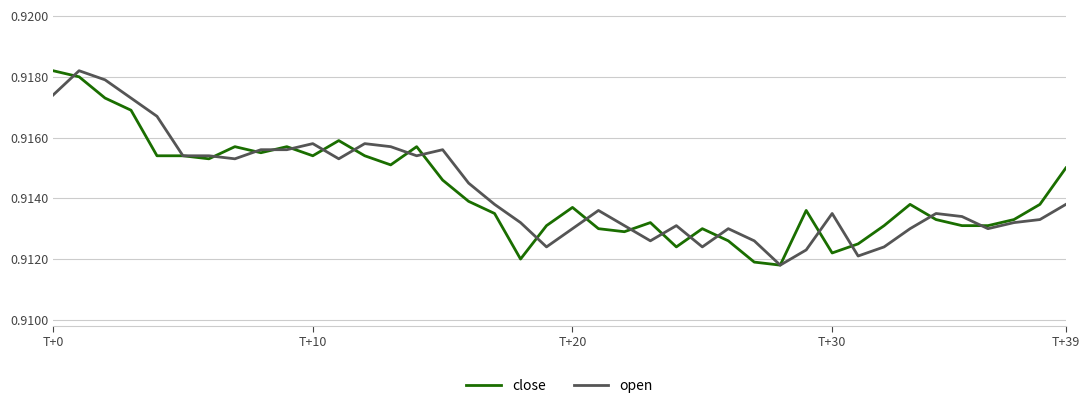

What is the label of the 4th point from the right?

36